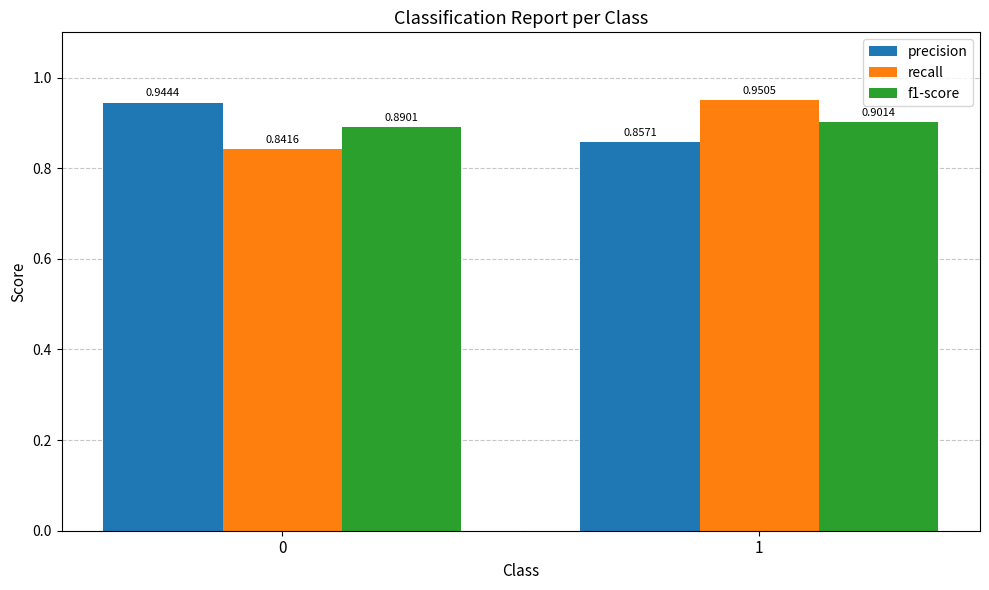

How many bars are there in each group?

3